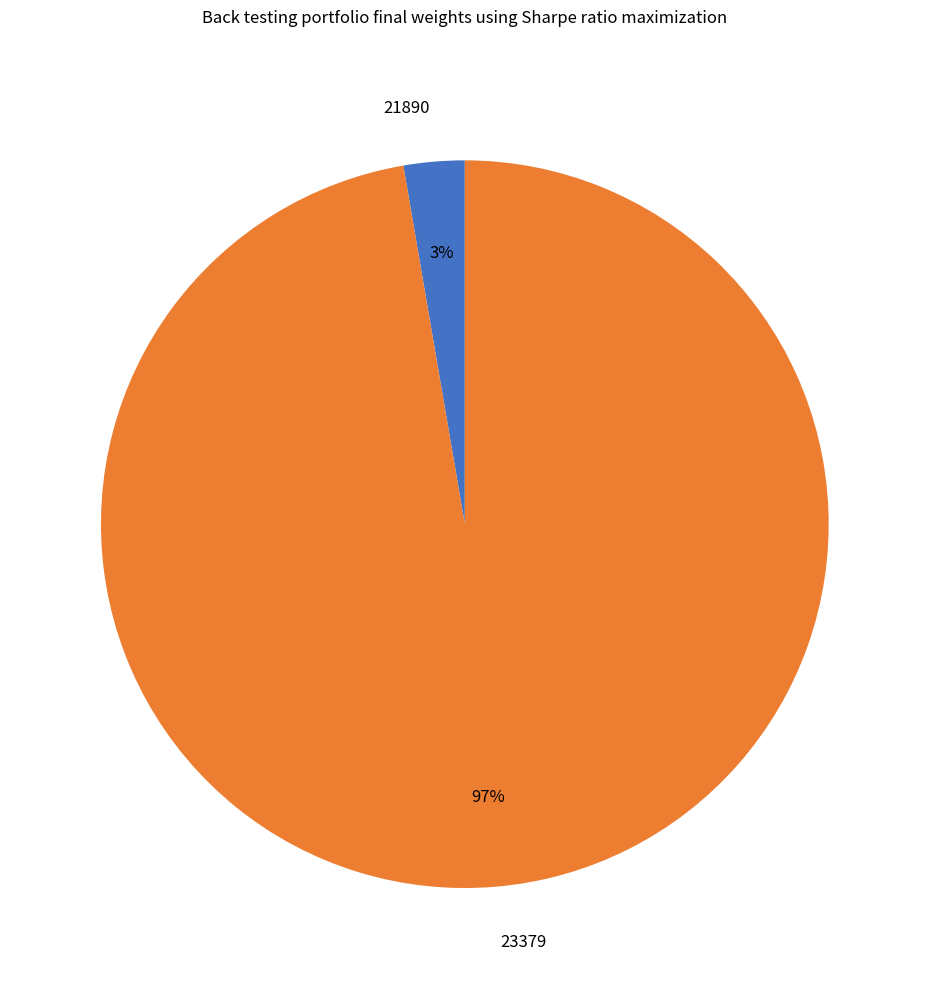

Do 21890 and 23379 together represent more than half of the pie?

Yes